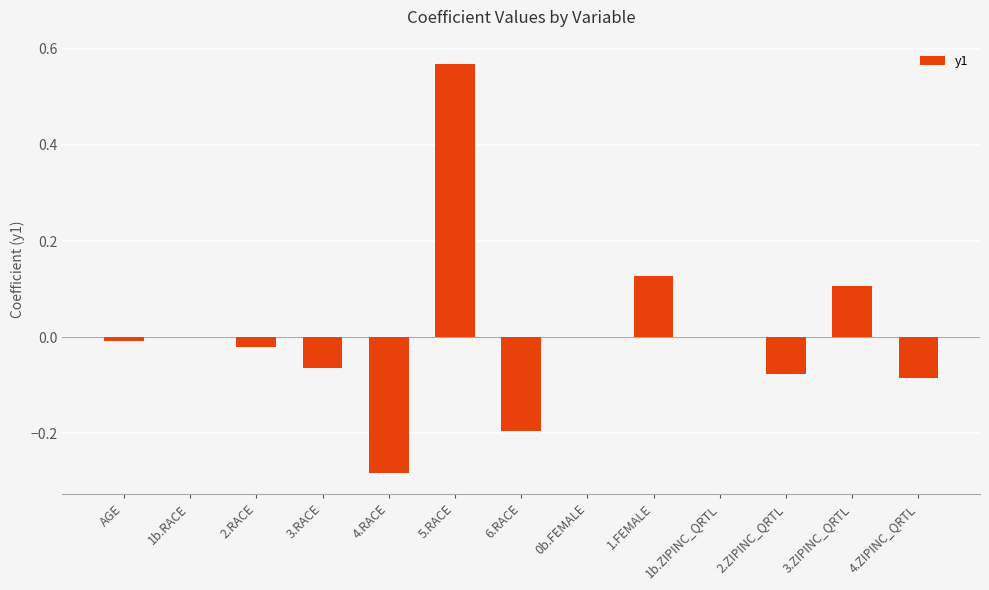

Which label corresponds to the largest value in the chart?

5.RACE